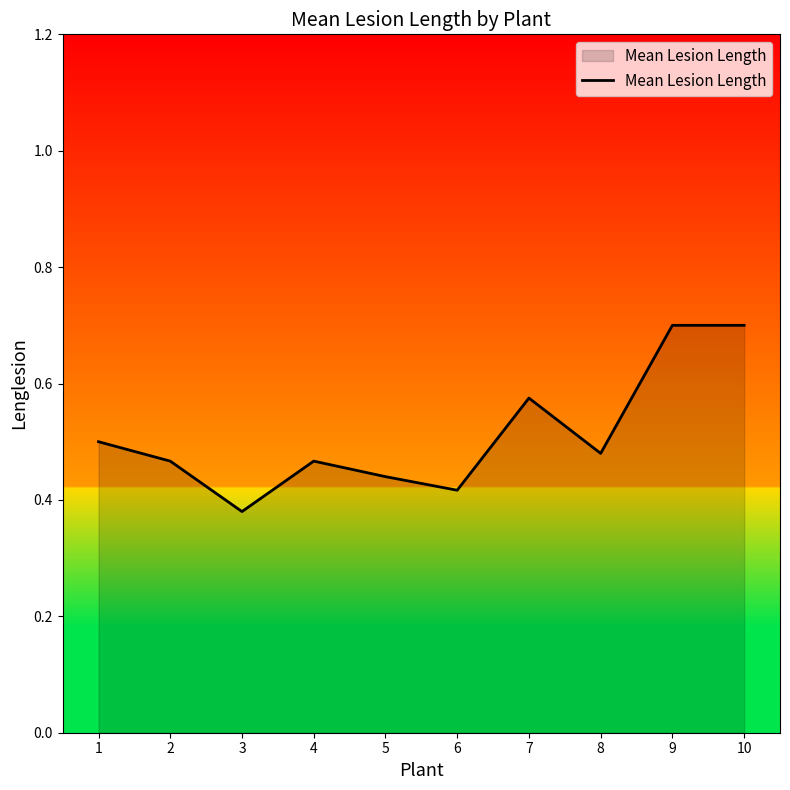

Does the chart display data point markers on the line(s)?

No